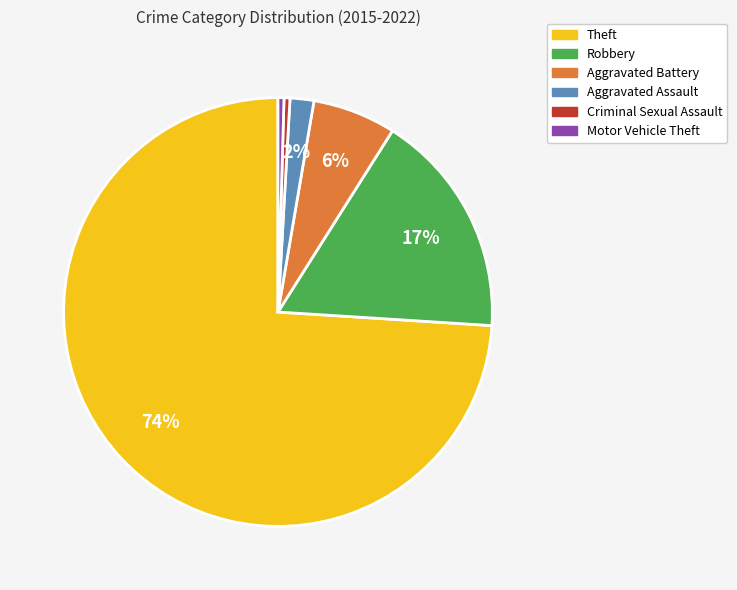

What is the majority slice?

Theft